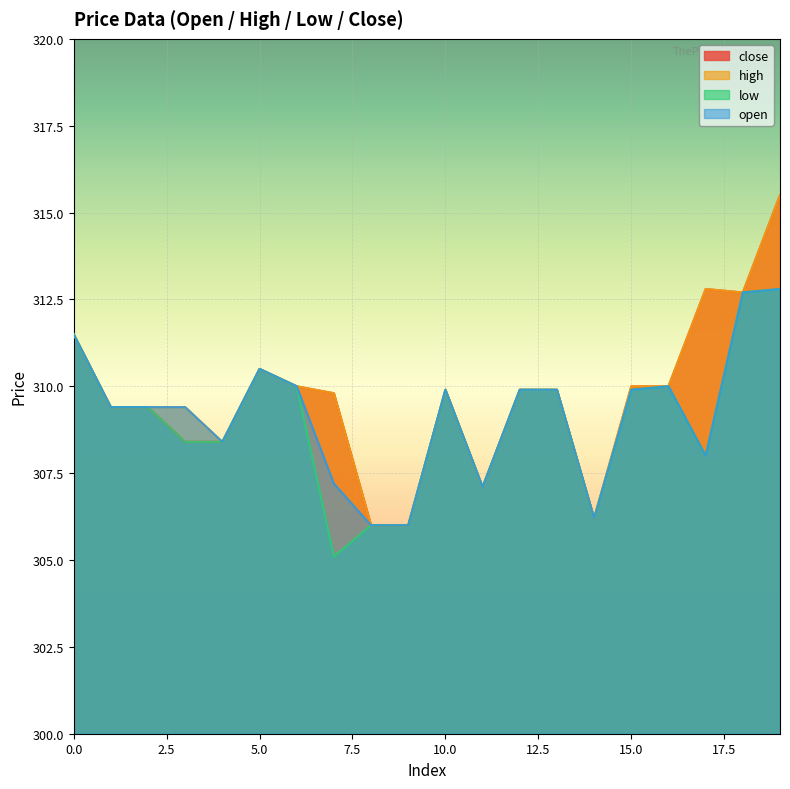

In open, how many points are lower than both neighbors (excluding endpoints)?

4